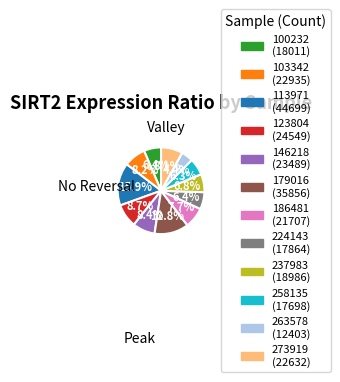

Approximately how many times larger is the value at 103342 compared to 273919?

1.0